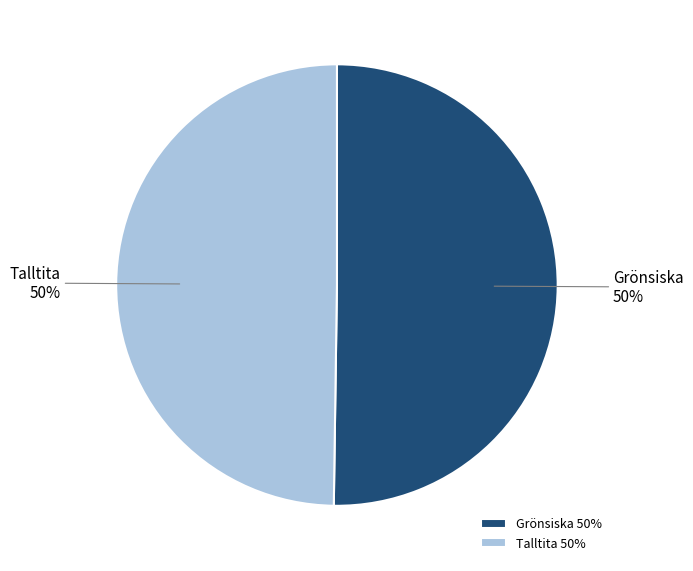

To the nearest percent, what is the combined percentage of Grönsiska and Talltita?

100%